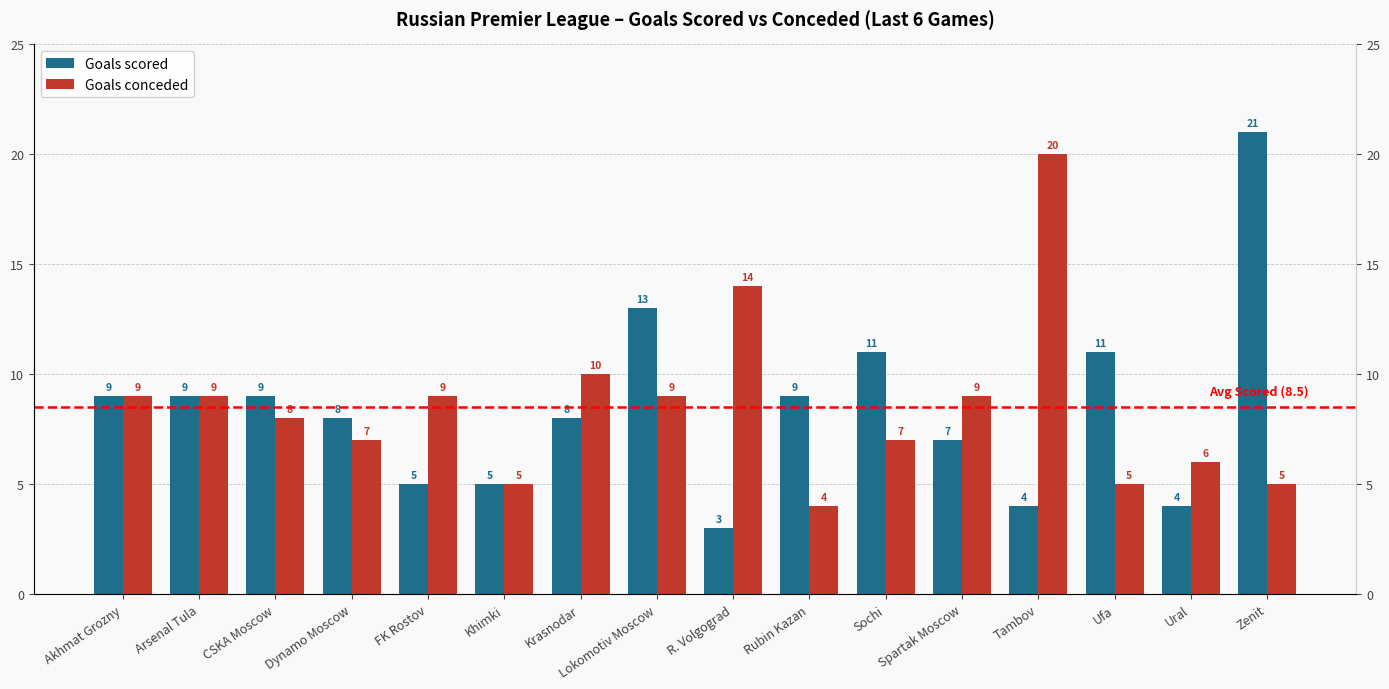

What are all the series names shown in the legend?

Goals scored, Goals conceded